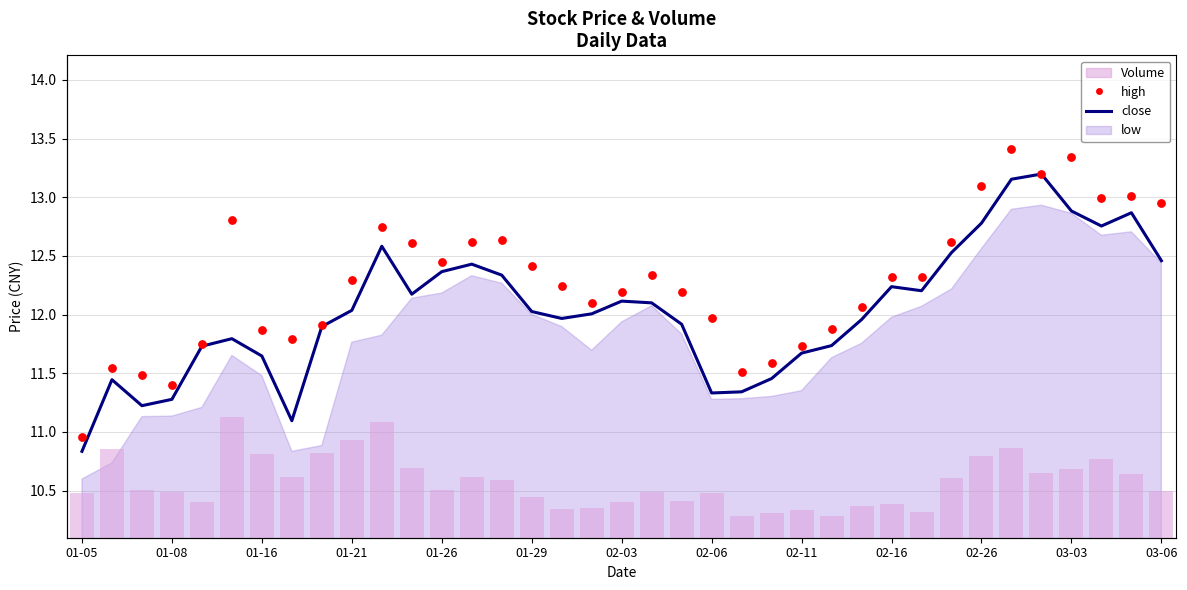

At how many categories does at least one series exceed 3?

37